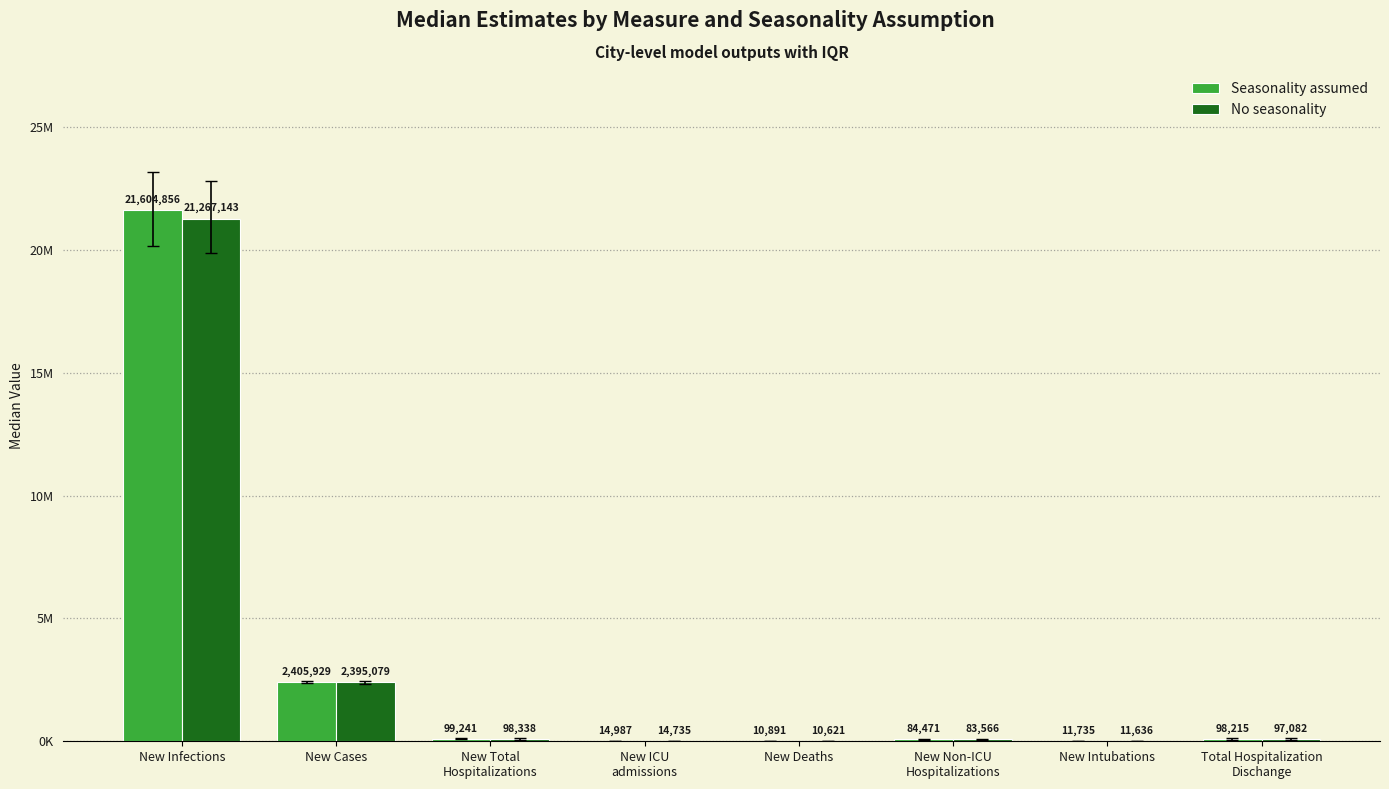

What is the label of the 2nd bar from the right?

New Intubations